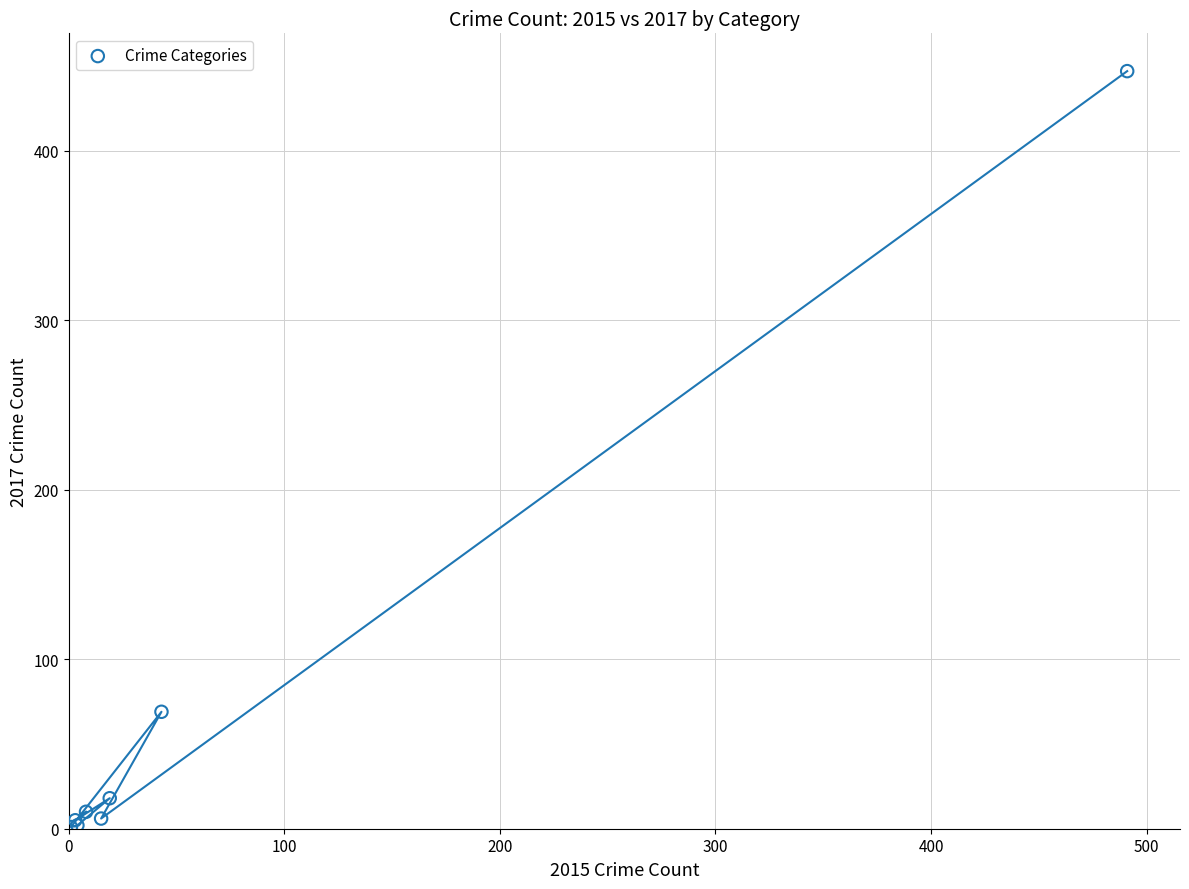

What Y value in the scatter plot is closest to 224?

69